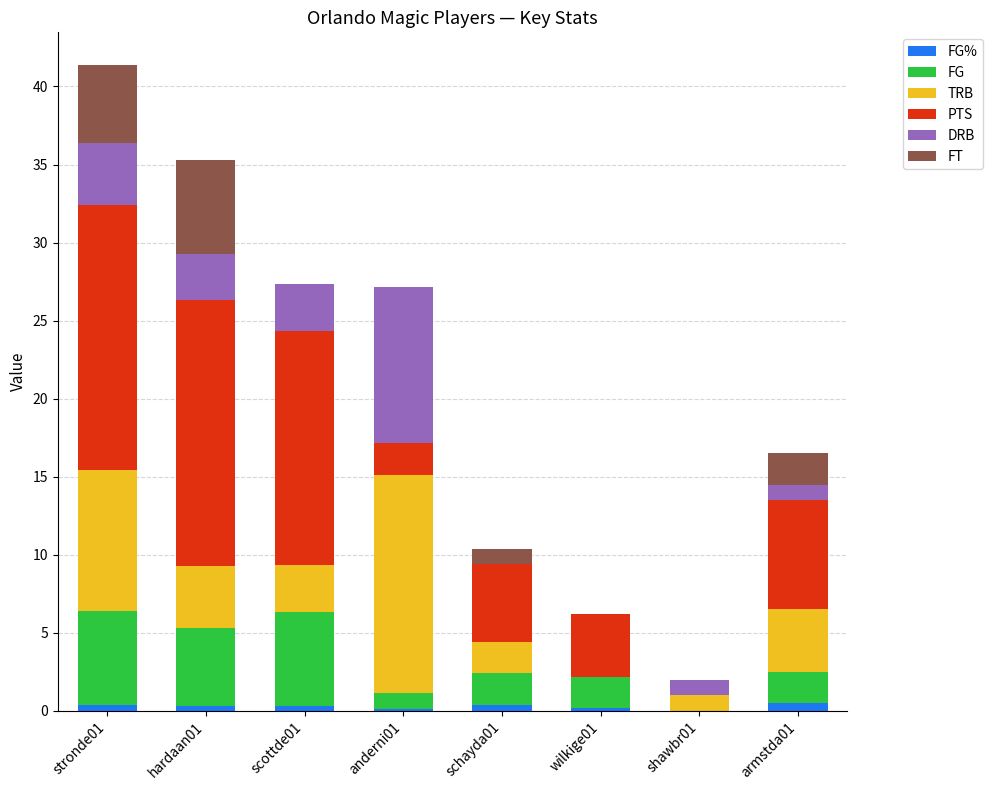

At which category is the sum across all series the highest?

stronde01